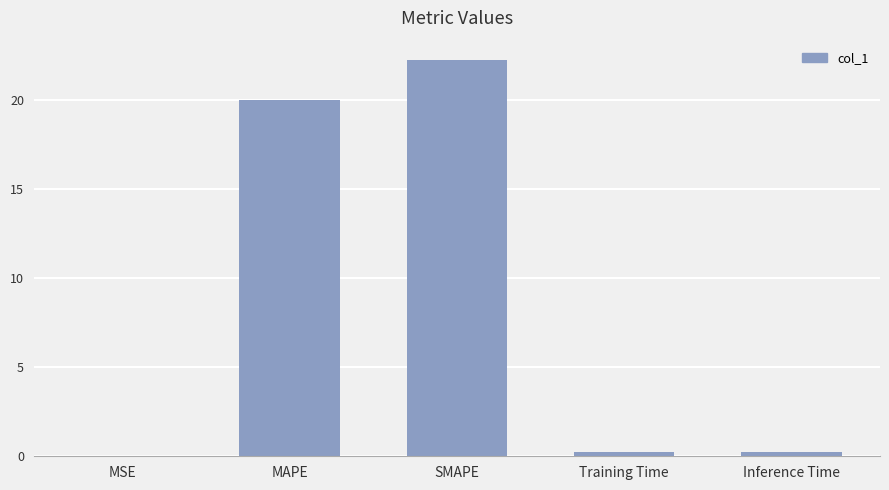

What is the approximate value at Training Time?

0.2